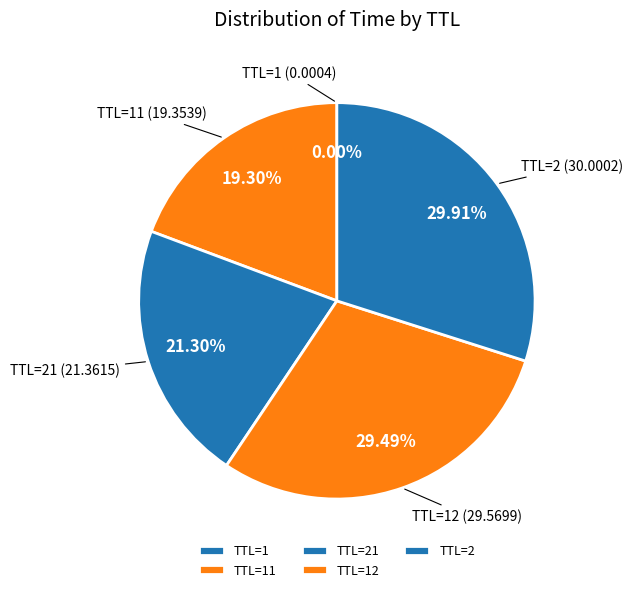

Is TTL=2 the majority of the pie?

No